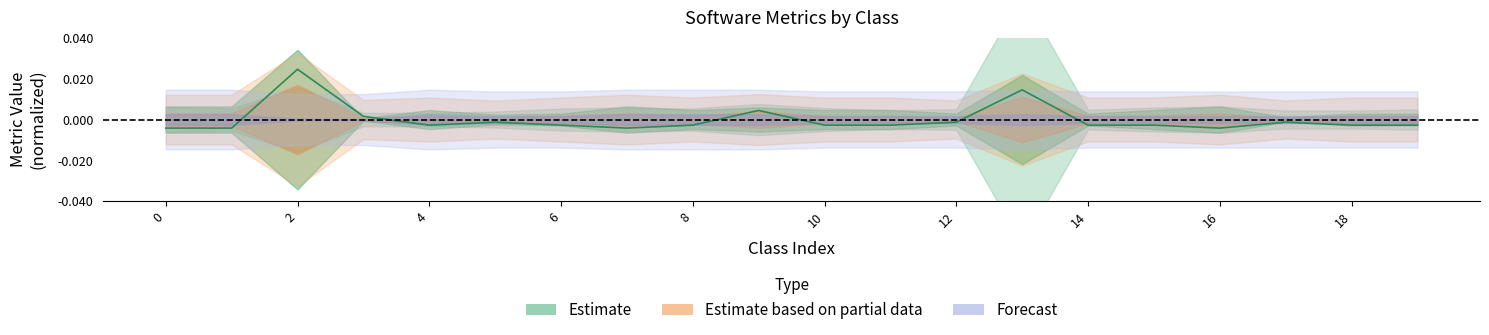

What is the label of the 17th point from the left?

16